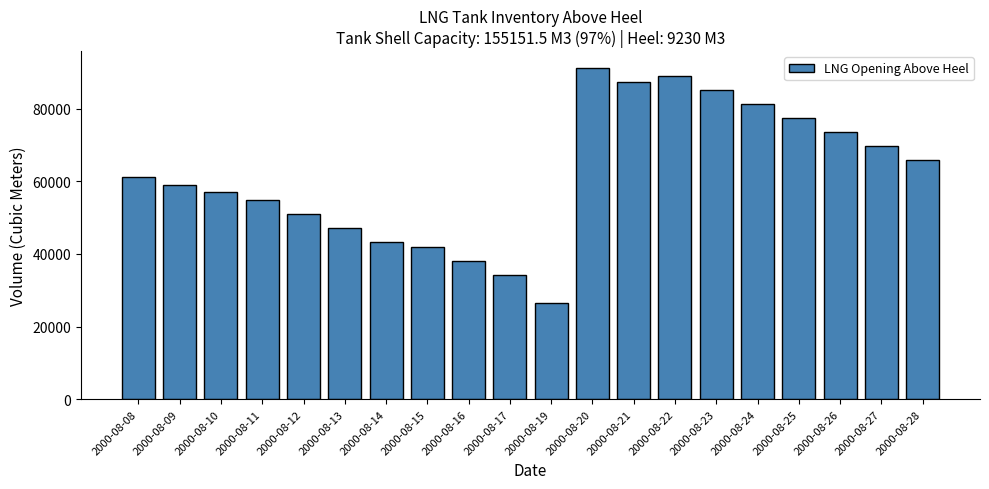

True or false: the data shows 84319.2 at 2000-08-13.

False